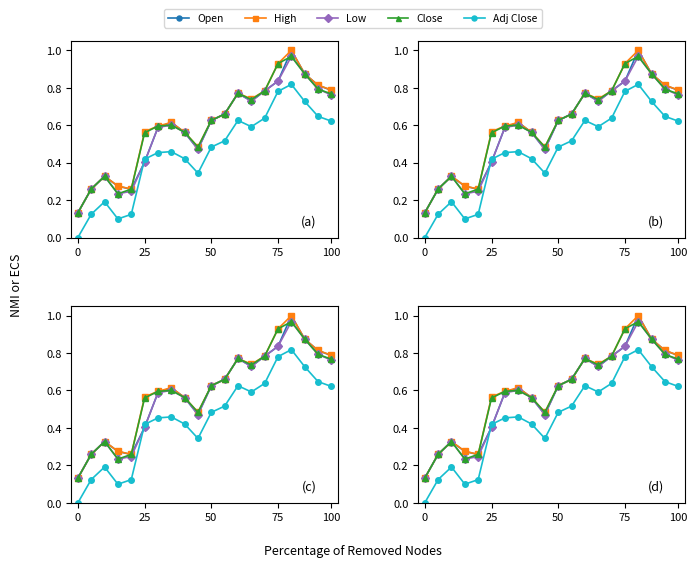

What is the value of the Close point at the 14th from the left?

0.7